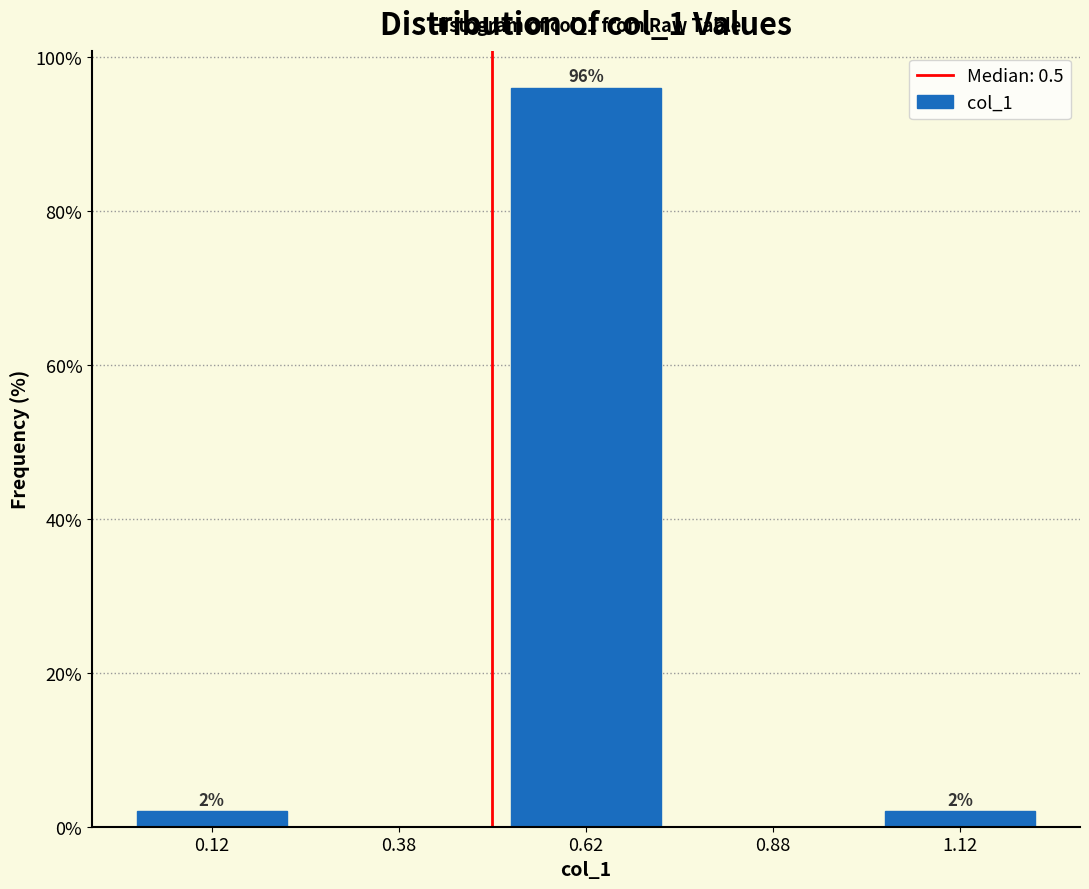

Which range on the x-axis has the tallest bar?

0.50 to 0.75